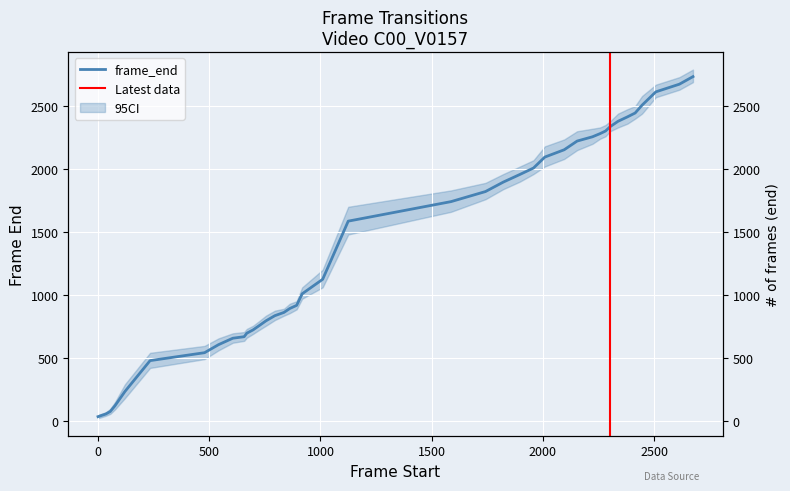

Reading left to right, transcribe all the data shown in this chart.

33	54	74	119	233	478	541	605	656	668	696	722	754	794	835	861	892	917	1009	1124	1586	1741	1821	1896	1957	2008	2095	2153	2222	2256	2281	2302	2337	2379	2414	2445	2507	2613	2674	2734